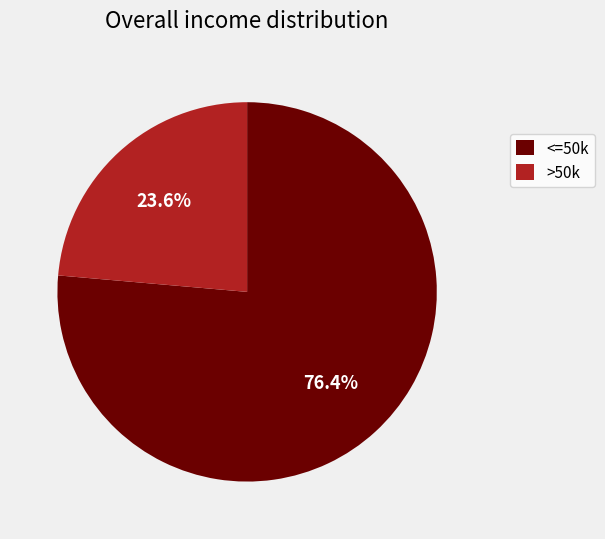

What percentage is NOT represented by >50k?

76.4%